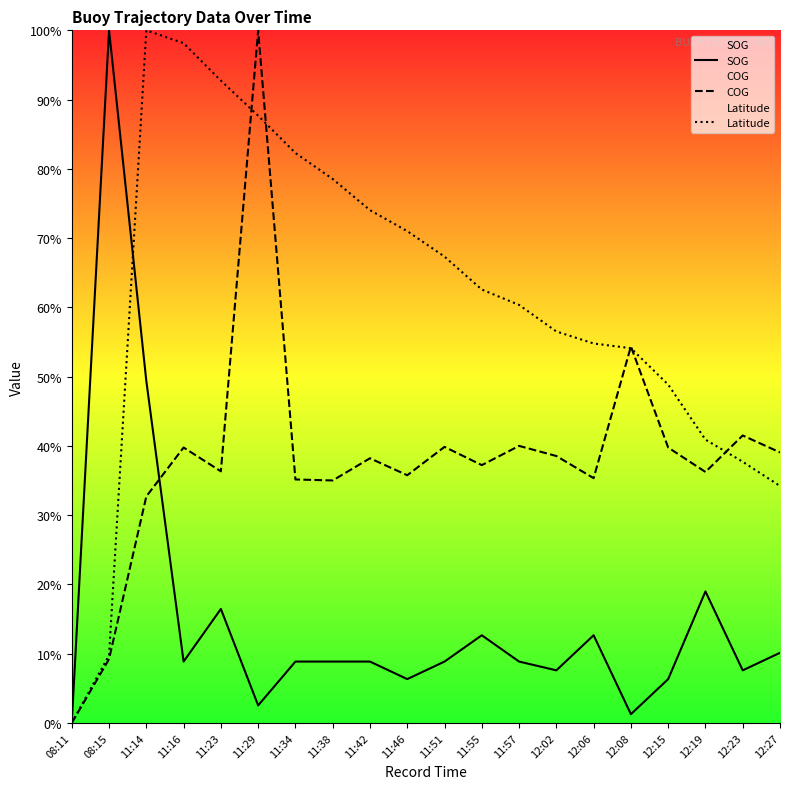

Is this an area chart (filled region under the line)?

No